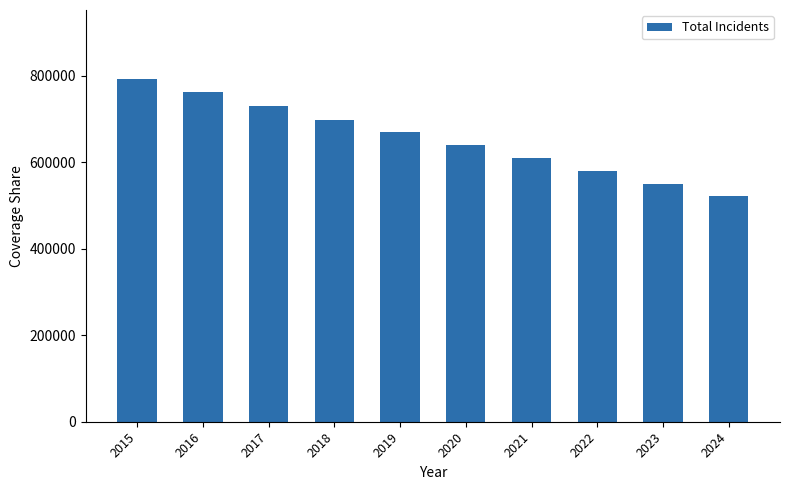

Reading left to right, list all the values displayed in this chart.

2015=0.8	2016=0.8	2017=0.7	2018=0.7	2019=0.7	2020=0.6	2021=0.6	2022=0.6	2023=0.5	2024=0.5